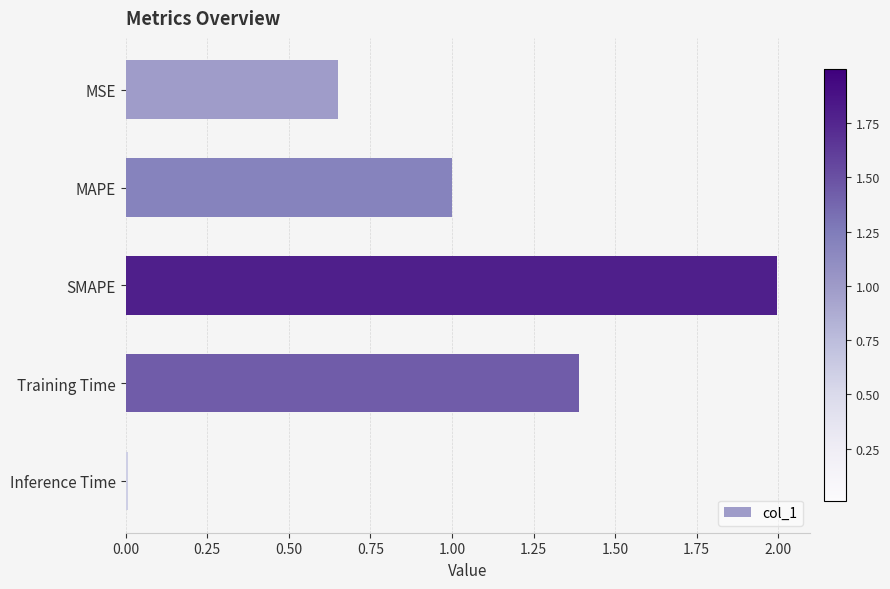

Rank the categories by value from lowest to highest.

Inference Time, MSE, MAPE, Training Time, SMAPE